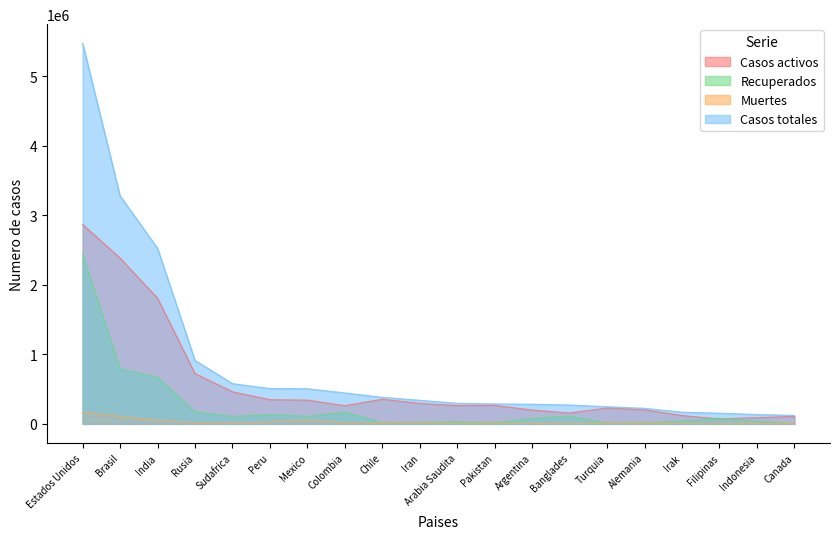

The Muertes series shows 106571 at Brasil. True or false?

True